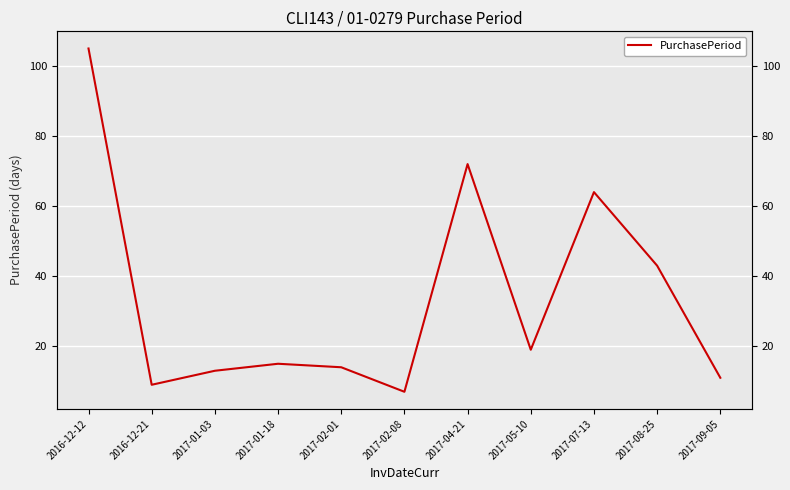

List the labels in order of value, smallest first.

2017-02-08, 2016-12-21, 2017-09-05, 2017-01-03, 2017-02-01, 2017-01-18, 2017-05-10, 2017-08-25, 2017-07-13, 2017-04-21, 2016-12-12